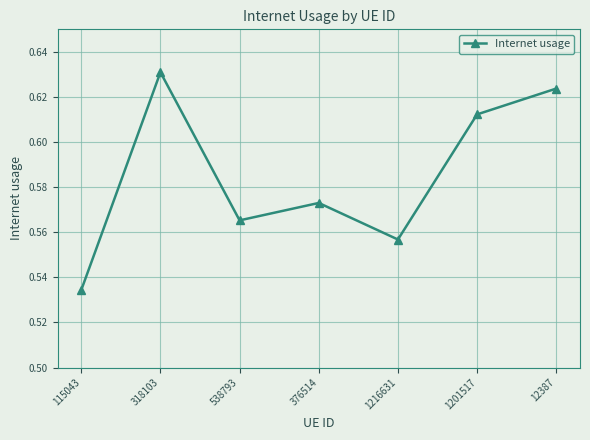

Which category has the lowest value across all series?

115043